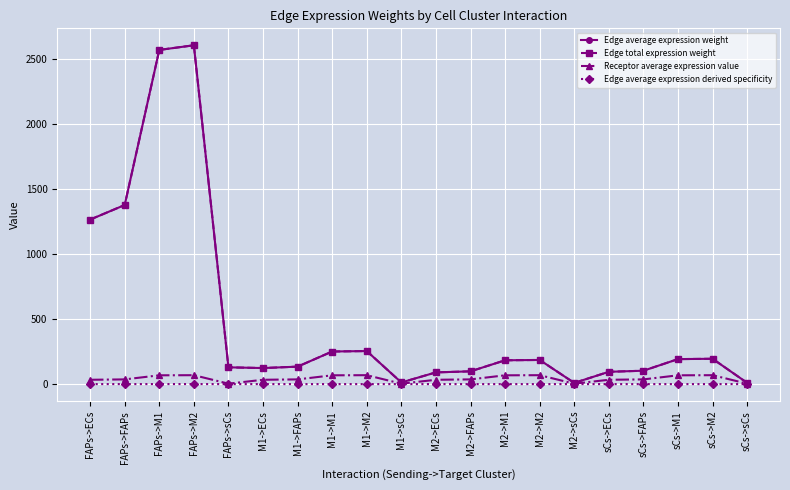

Which category has the lowest value across all series?

M2->sCs